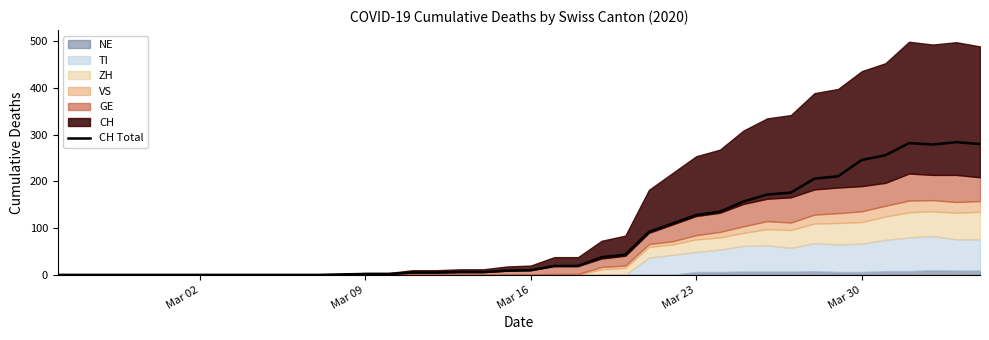

What is the difference between the maximum and minimum values?

284